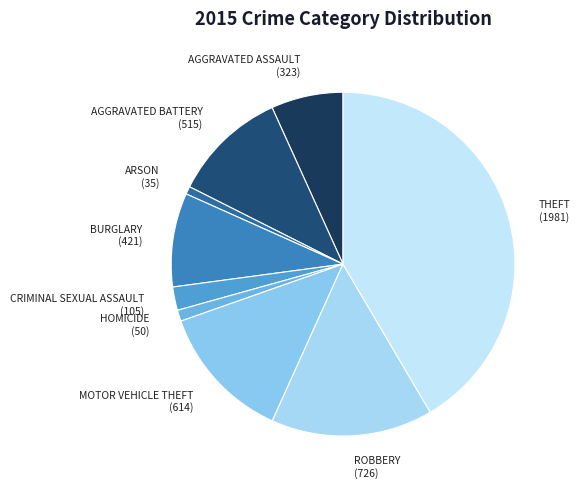

Is there any slice that represents more than half of the pie?

No